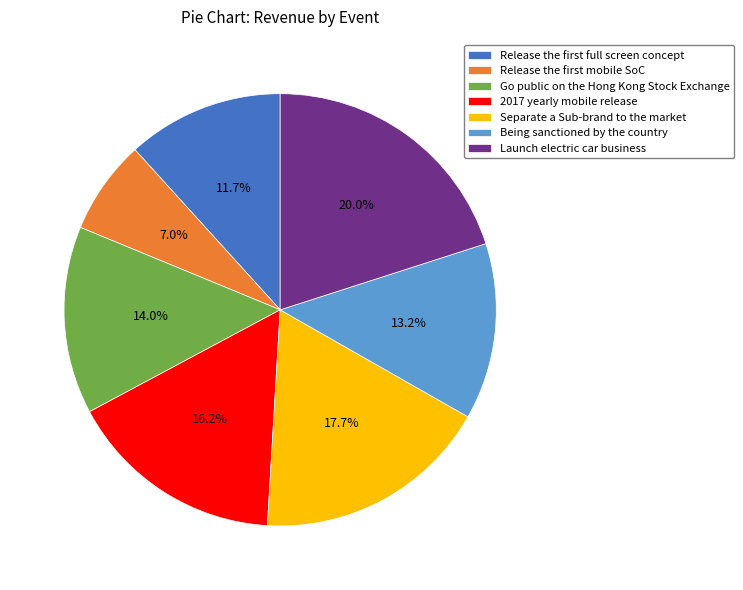

Count the number of slices in the pie.

7